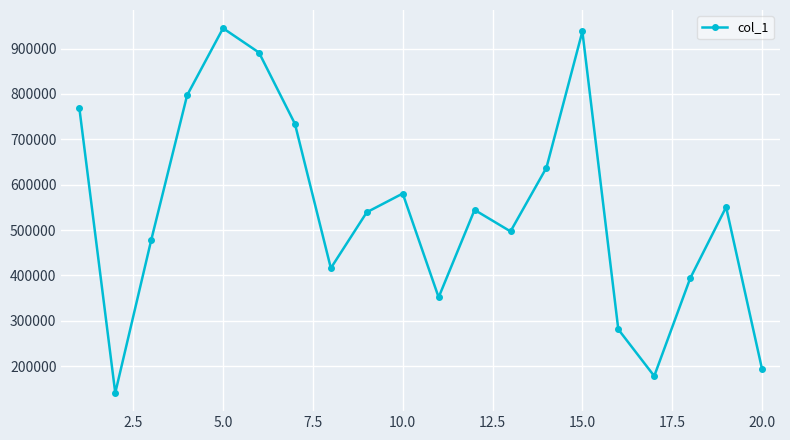

How many interior local valleys (lower than both neighbors) does the data have?

5